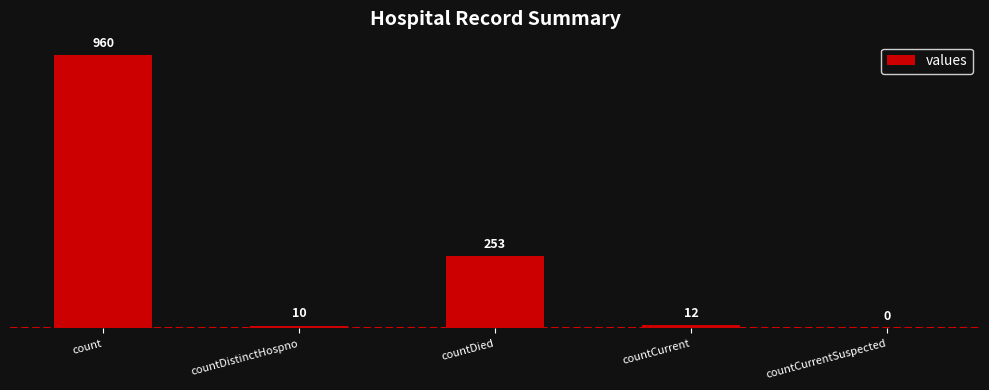

Which label corresponds to the largest value in the chart?

count